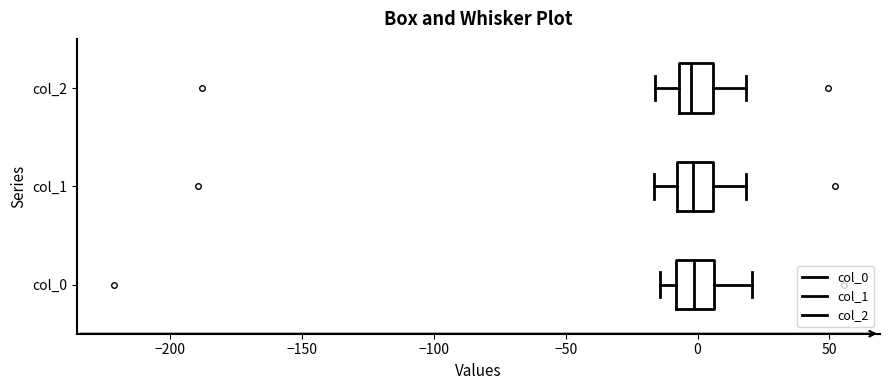

Where is the right edge of the box for col_1 on the x-axis? The values are not printed on the chart, so give them approximately, as read against the axis.

5